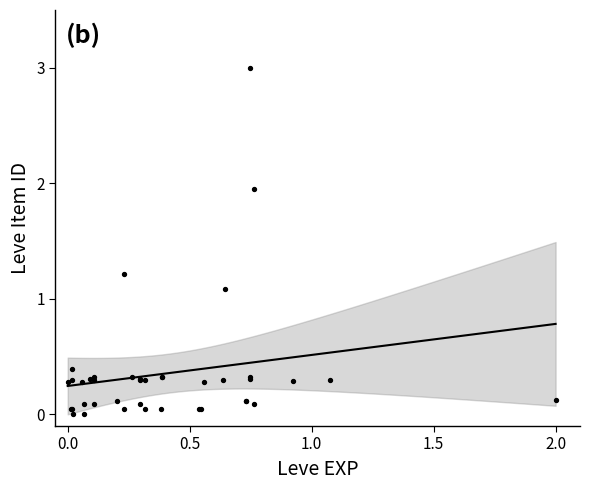

What Y value in the scatter plot is closest to 1?

1.1